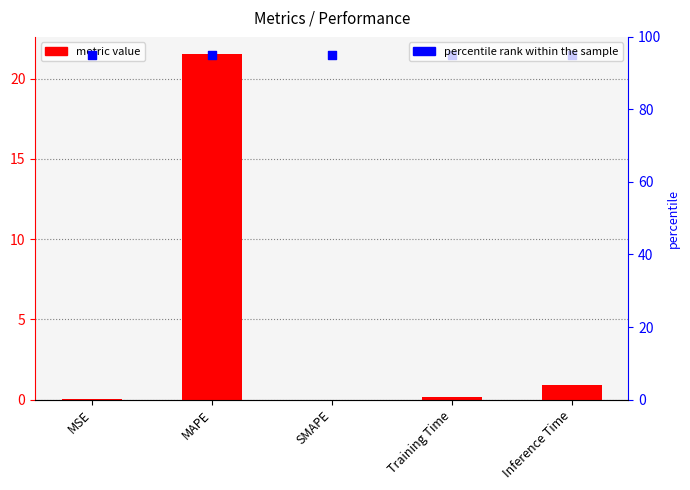

Which series has the largest total across all categories?

percentile rank within the sample